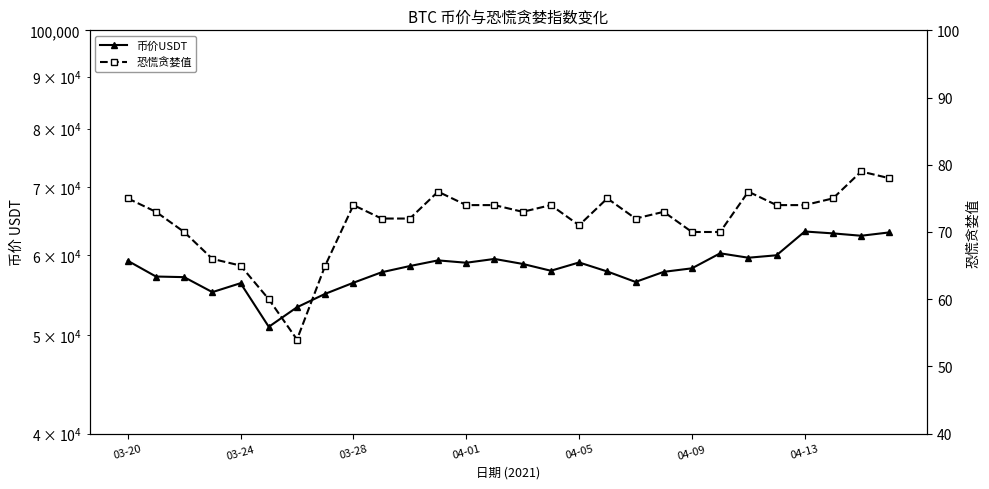

Which series has the largest total across all categories?

币价USDT